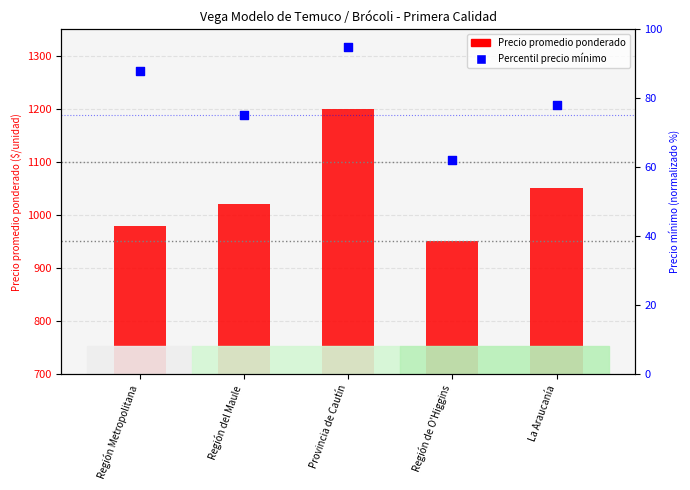

Which series has the widest spread of Y values?

Precio promedio ponderado